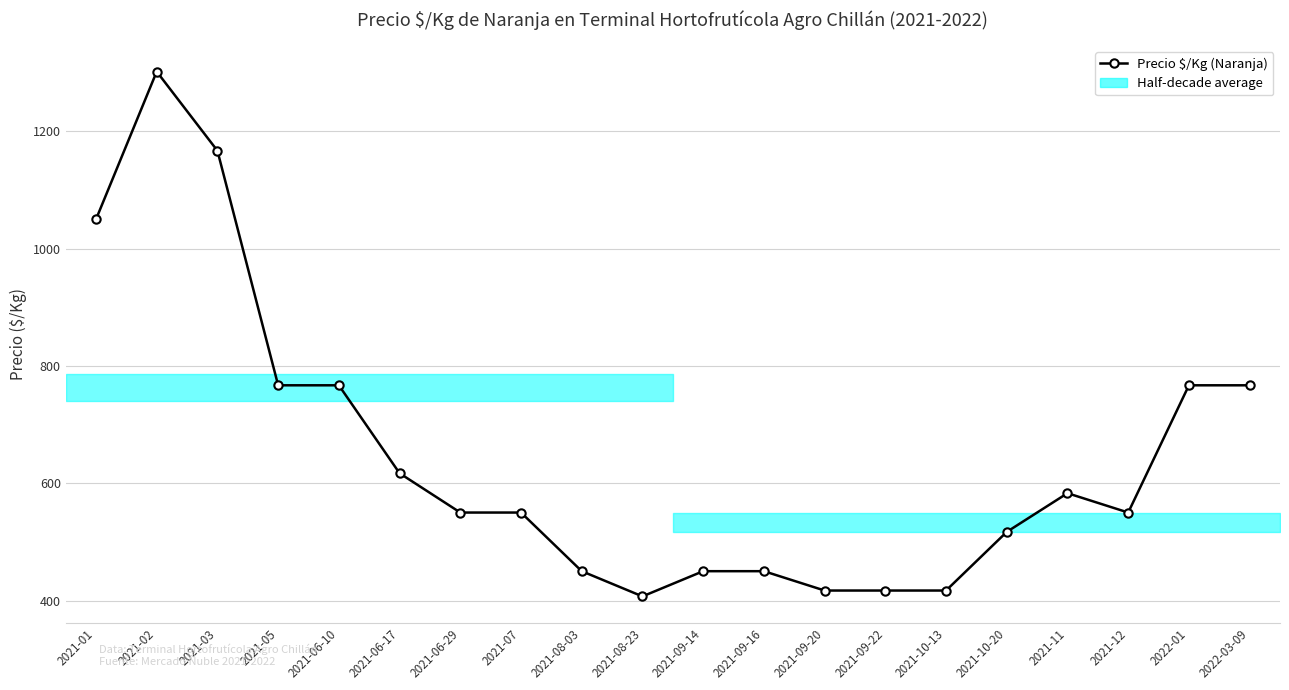

How many interior local peaks (higher than both neighbors) does the data have?

2